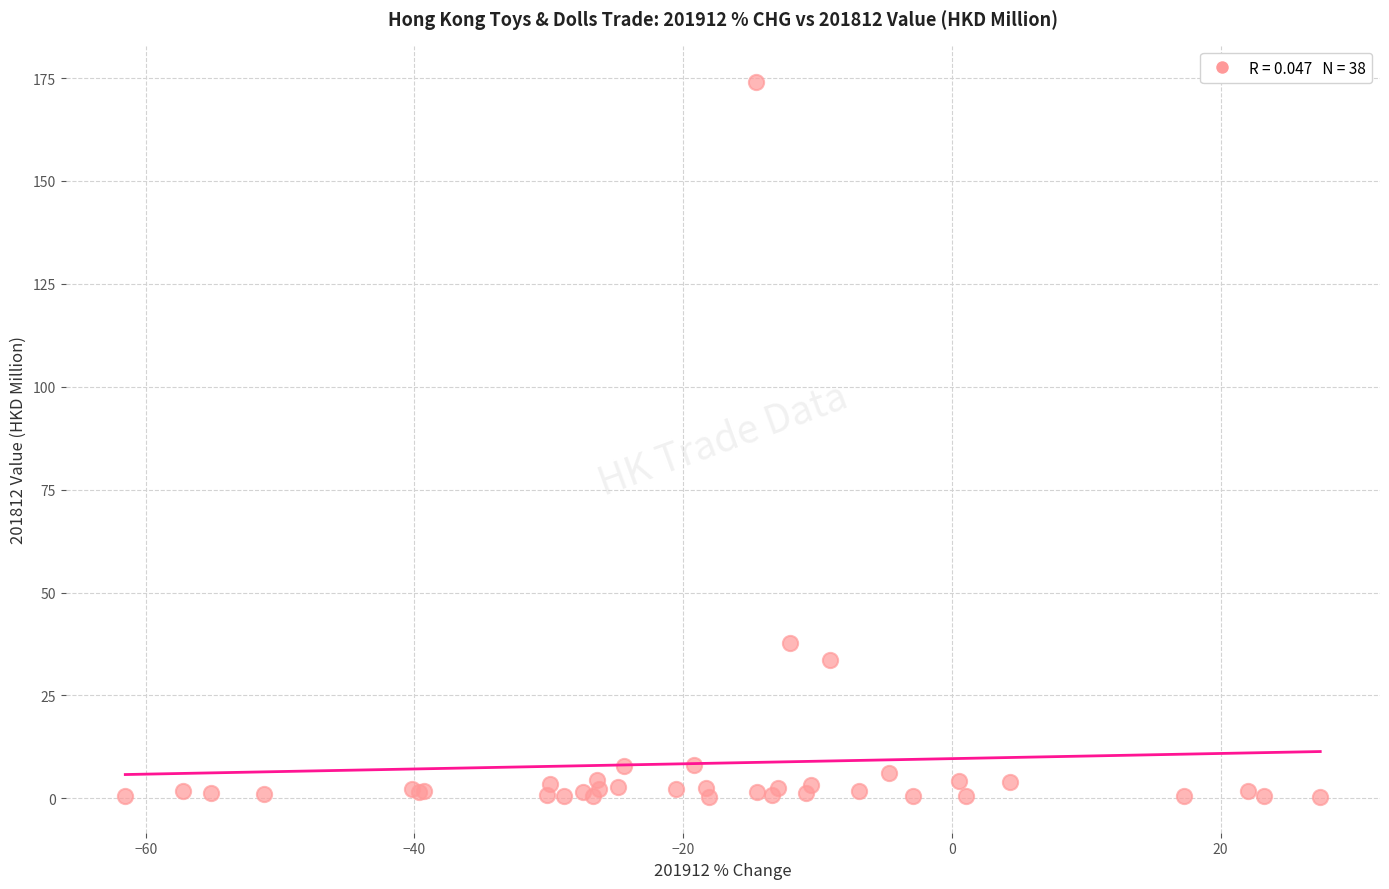

What Y value in the scatter plot is closest to 87?

37.8